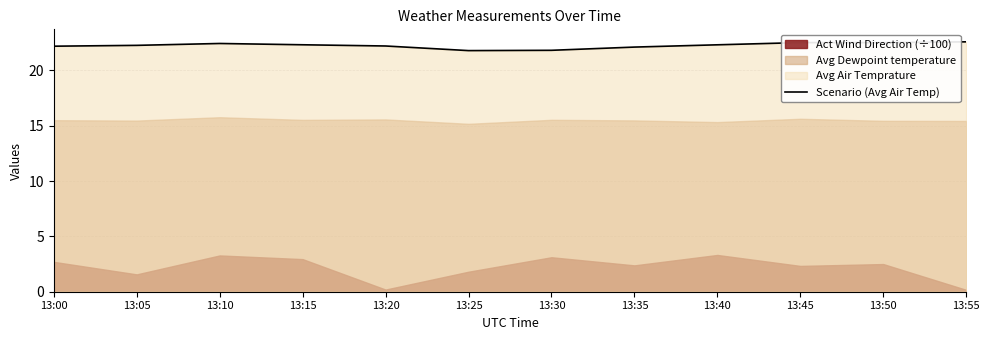

The value at 13:30 is 21.8. True or false?

True